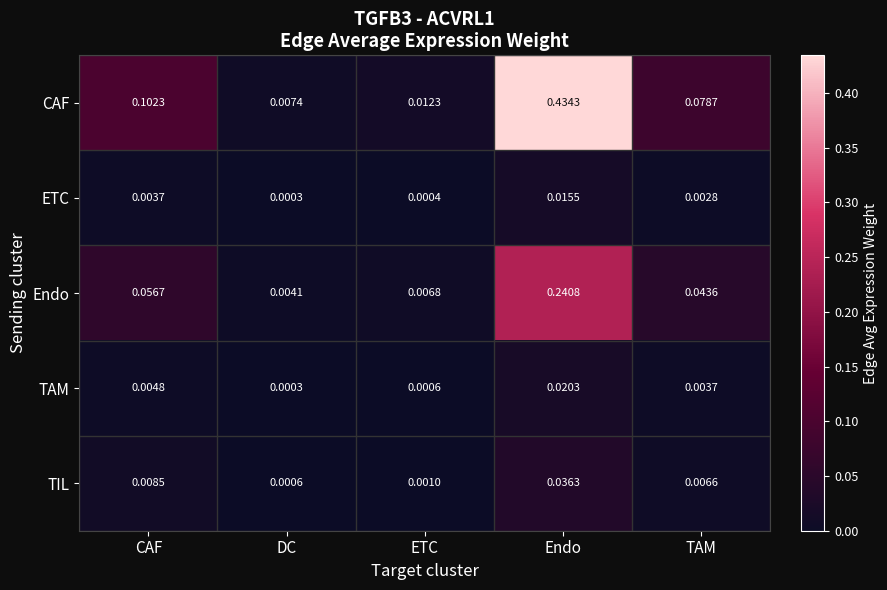

Which series has the largest total across all categories?

CAF